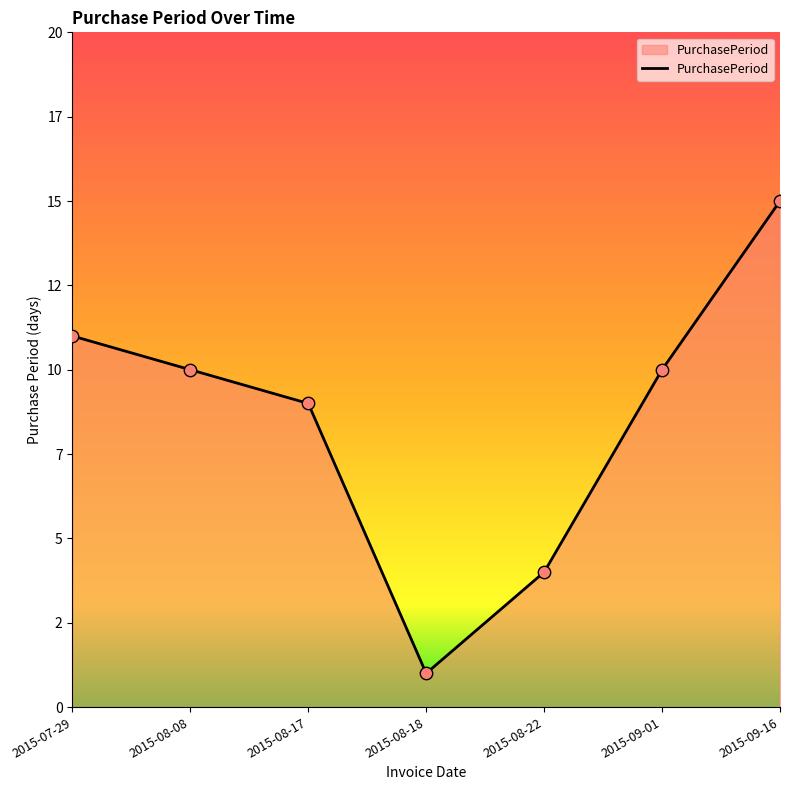

What is the ratio of the value at 2015-08-17 to the value at 2015-09-01?

0.9